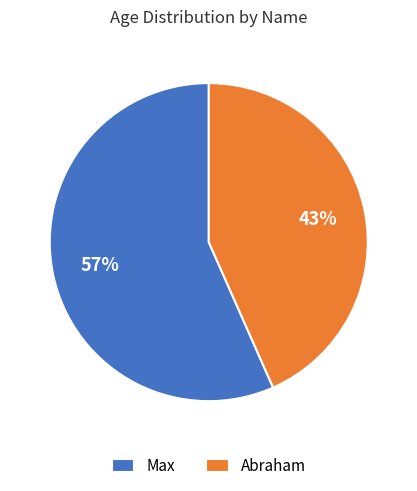

Which slice is the largest?

Max